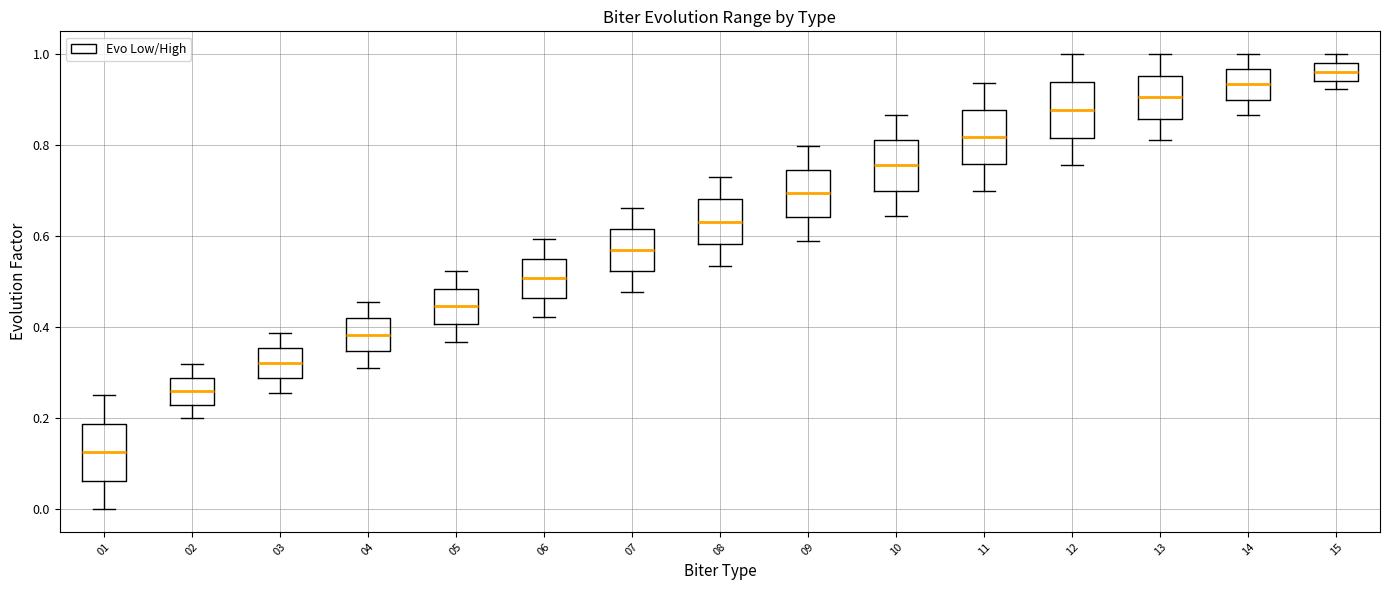

Reading left to right, read every box against the y-axis: the position of its median line, the range the box covers, and the ends of its whiskers. The values are not printed on the chart, so give them approximately, as read against the axis.

01: median 0.12, box 0.06 to 0.18, whiskers 0.00 to 0.26
02: median 0.26, box 0.22 to 0.28, whiskers 0.20 to 0.32
03: median 0.32, box 0.28 to 0.36, whiskers 0.26 to 0.38
04: median 0.38, box 0.34 to 0.42, whiskers 0.32 to 0.46
05: median 0.44, box 0.40 to 0.48, whiskers 0.36 to 0.52
06: median 0.50, box 0.46 to 0.56, whiskers 0.42 to 0.60
07: median 0.56, box 0.52 to 0.62, whiskers 0.48 to 0.66
08: median 0.64, box 0.58 to 0.68, whiskers 0.54 to 0.72
09: median 0.70, box 0.64 to 0.74, whiskers 0.58 to 0.80
10: median 0.76, box 0.70 to 0.82, whiskers 0.64 to 0.86
11: median 0.82, box 0.76 to 0.88, whiskers 0.70 to 0.94
12: median 0.88, box 0.82 to 0.94, whiskers 0.76 to 1.00
13: median 0.90, box 0.86 to 0.96, whiskers 0.82 to 1.00
14: median 0.94, box 0.90 to 0.96, whiskers 0.86 to 1.00
15: median 0.96, box 0.94 to 0.98, whiskers 0.92 to 1.00